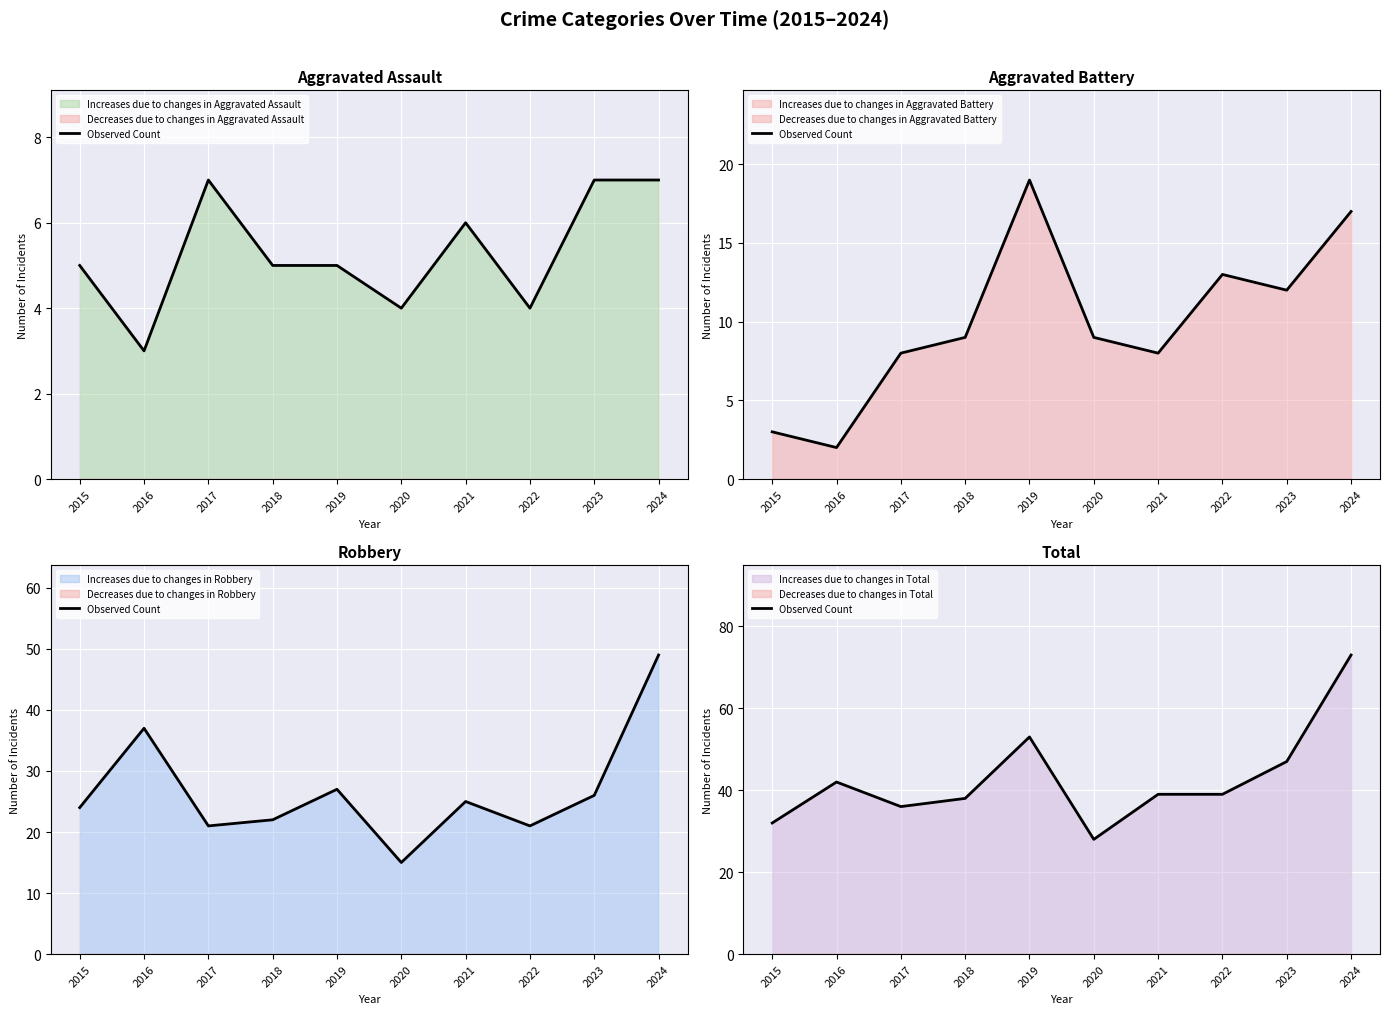

True or false: the data shows 53 at 2019.

True